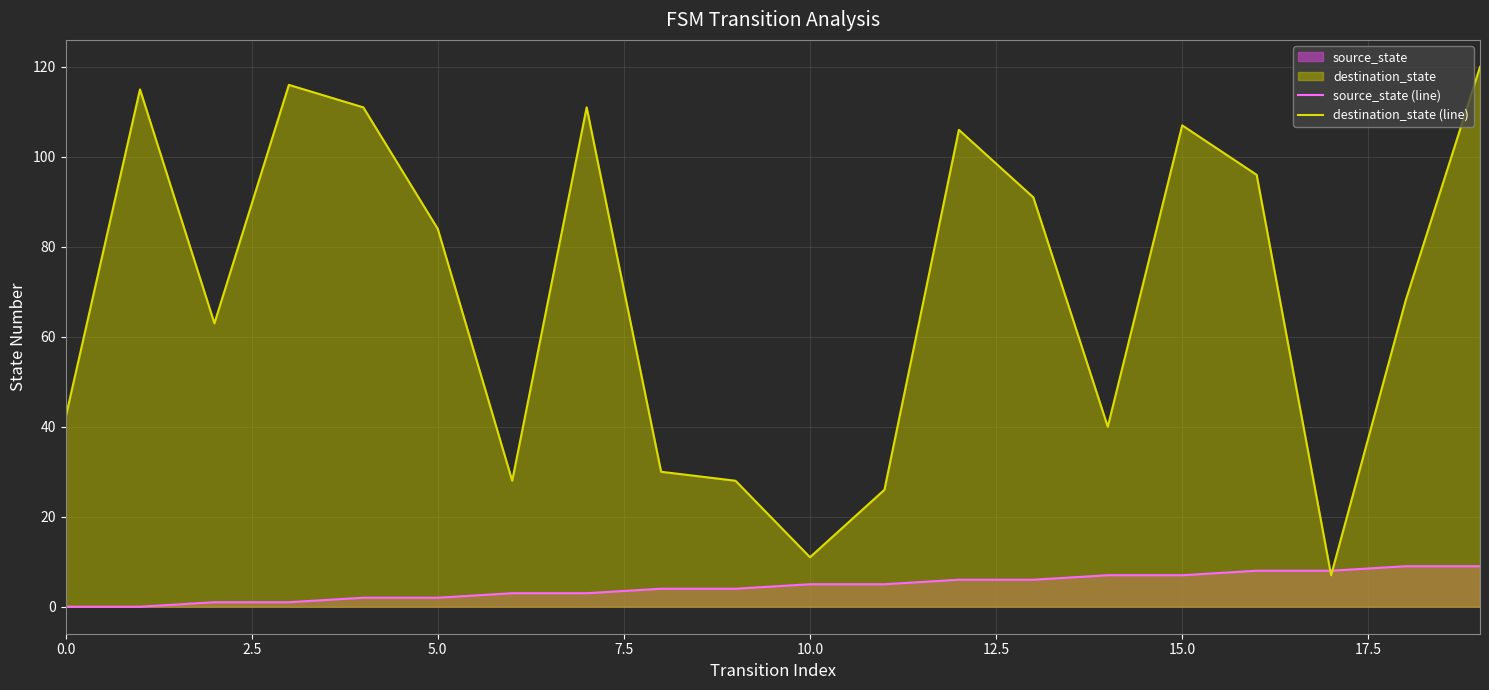

What is the minimum value for destination_state (line)?

7